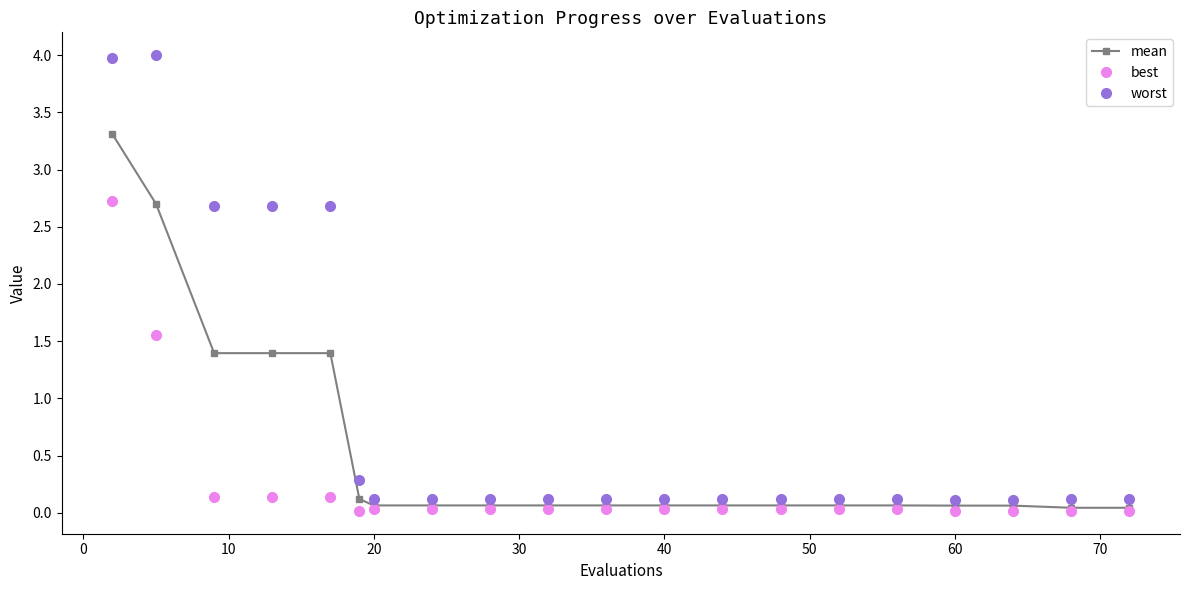

What is the maximum value for best?

2.7